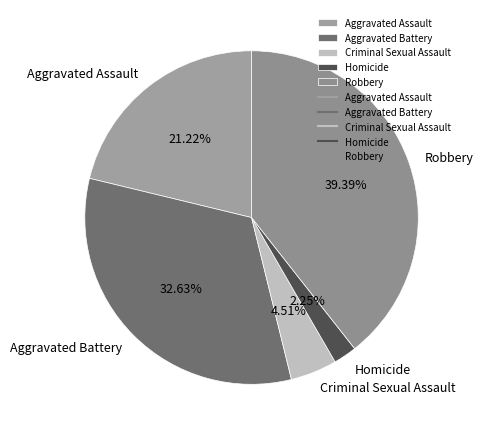

Is it true that Criminal Sexual Assault is 19% of the pie?

False